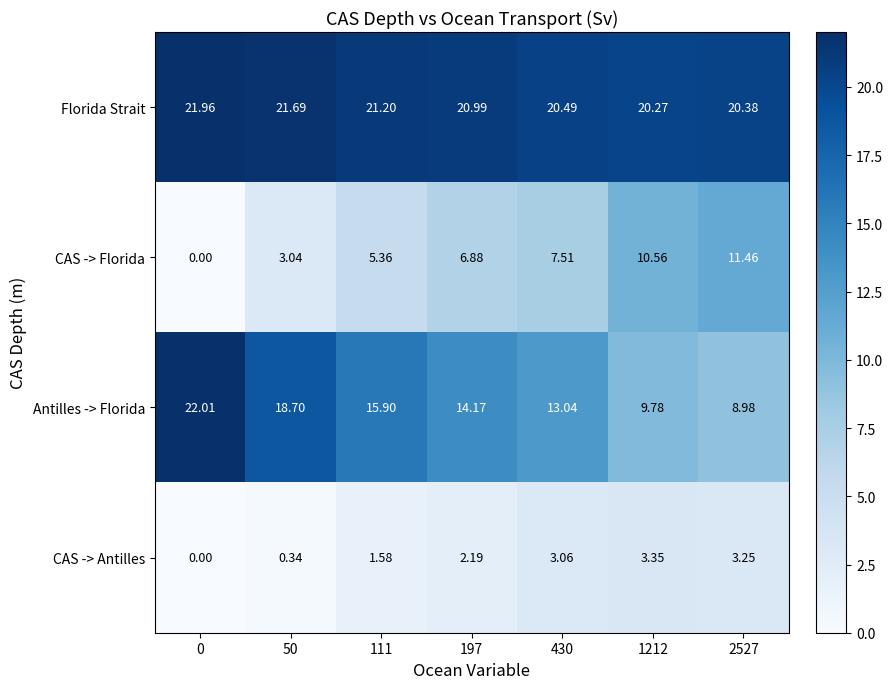

Which series has the largest range (max minus min)?

Antilles -> Florida